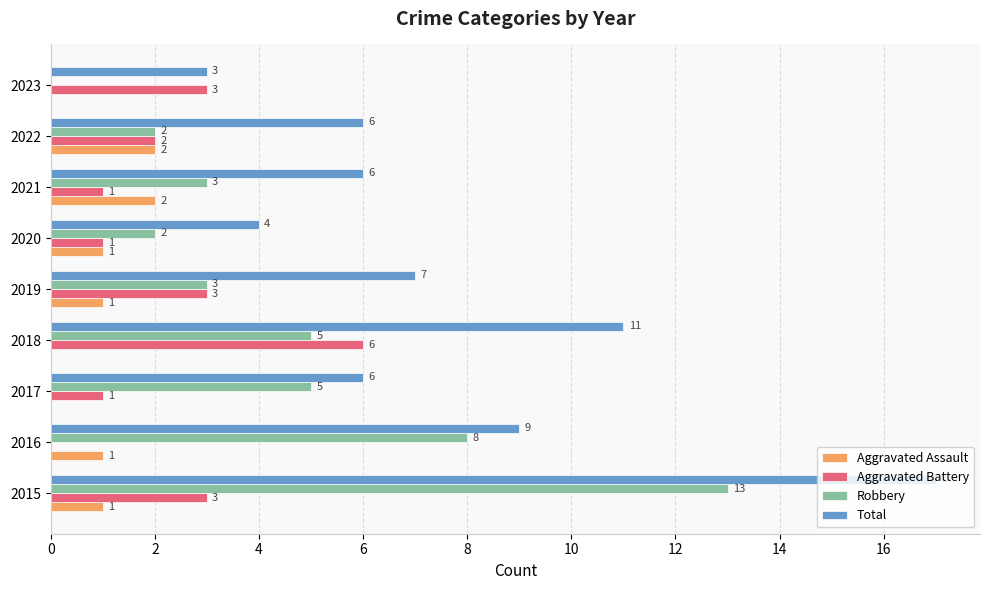

What is the greatest value displayed?

17